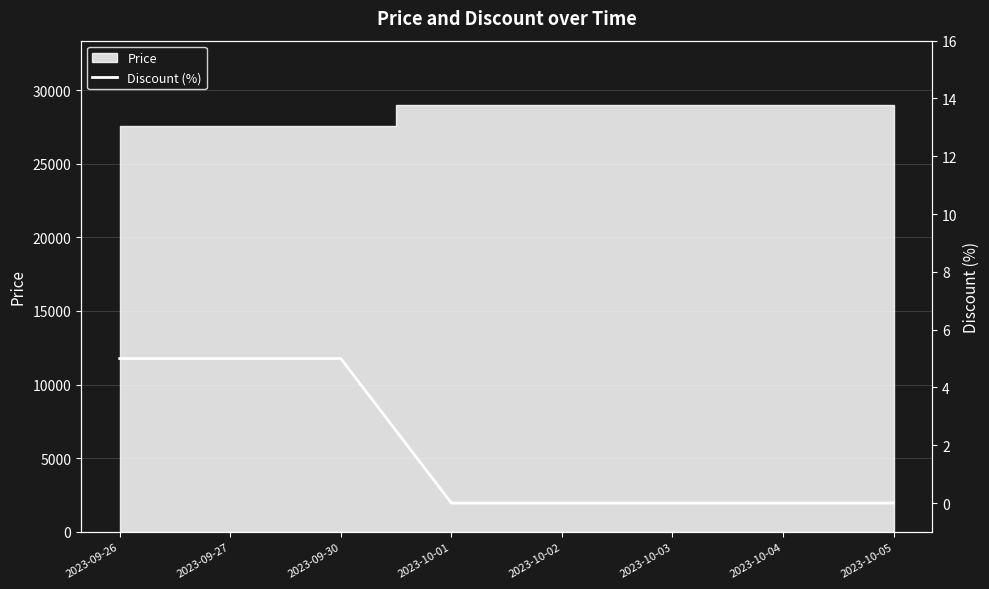

Between 2023-09-26 and 2023-09-27, which is larger?

2023-09-26